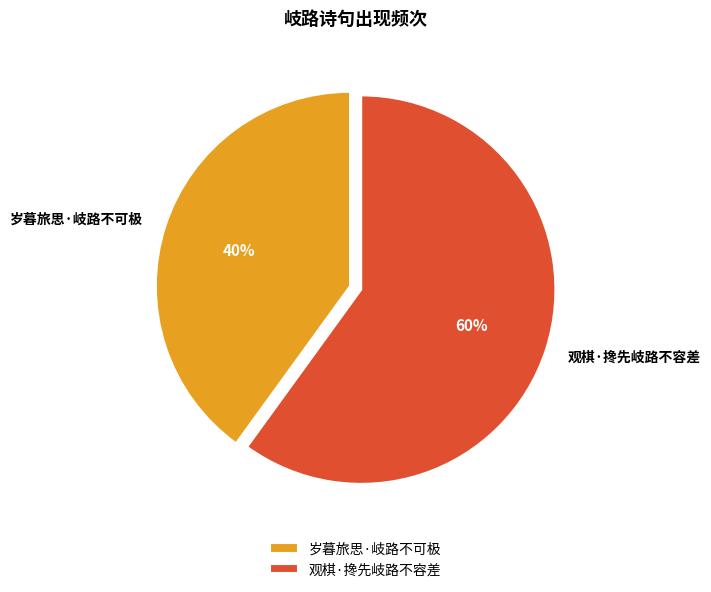

Is 岁暮旅思·岐路不可极 the majority of the pie?

No